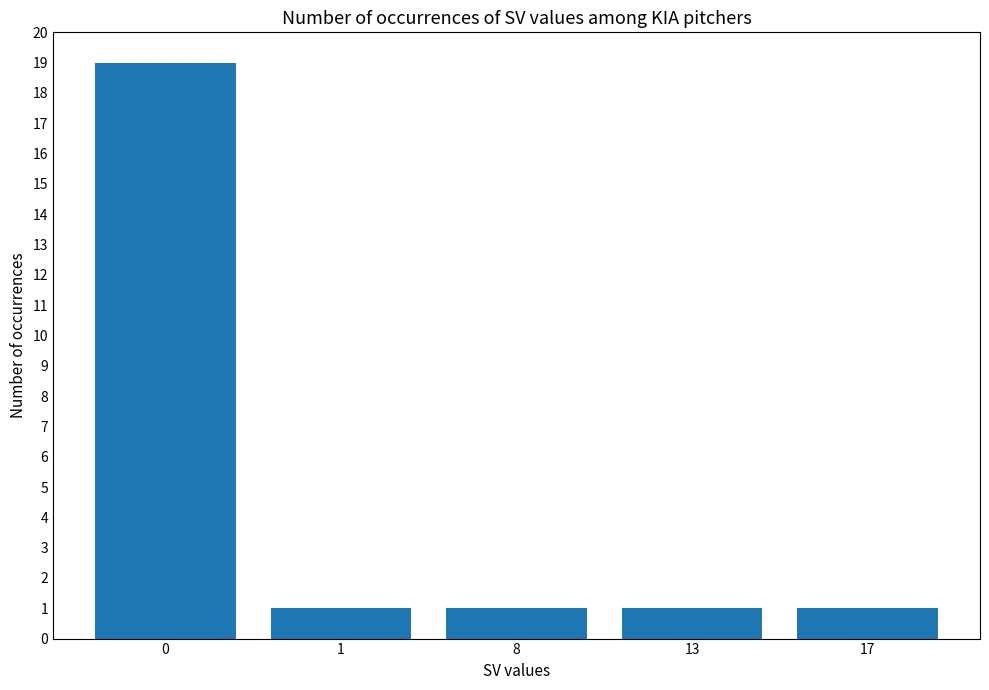

Is it true that the value at 17 is 1?

True